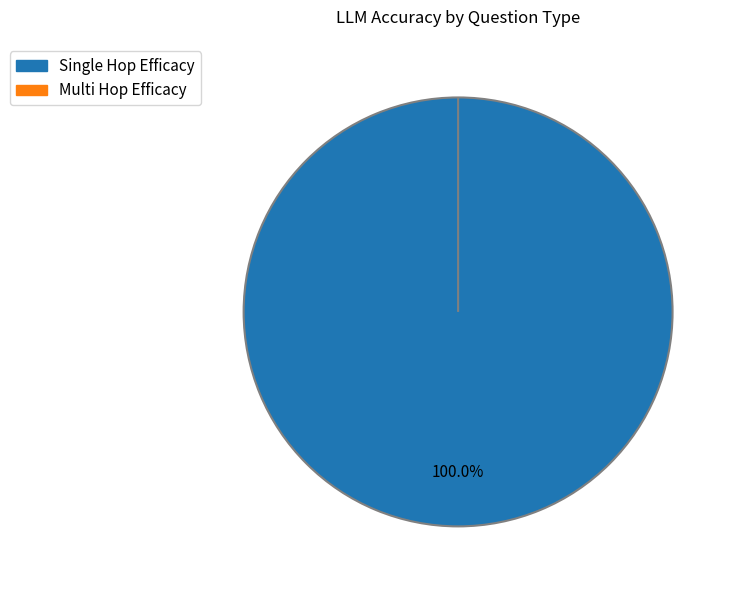

True or false: single_hop_efficacy accounts for 100% of the total.

True